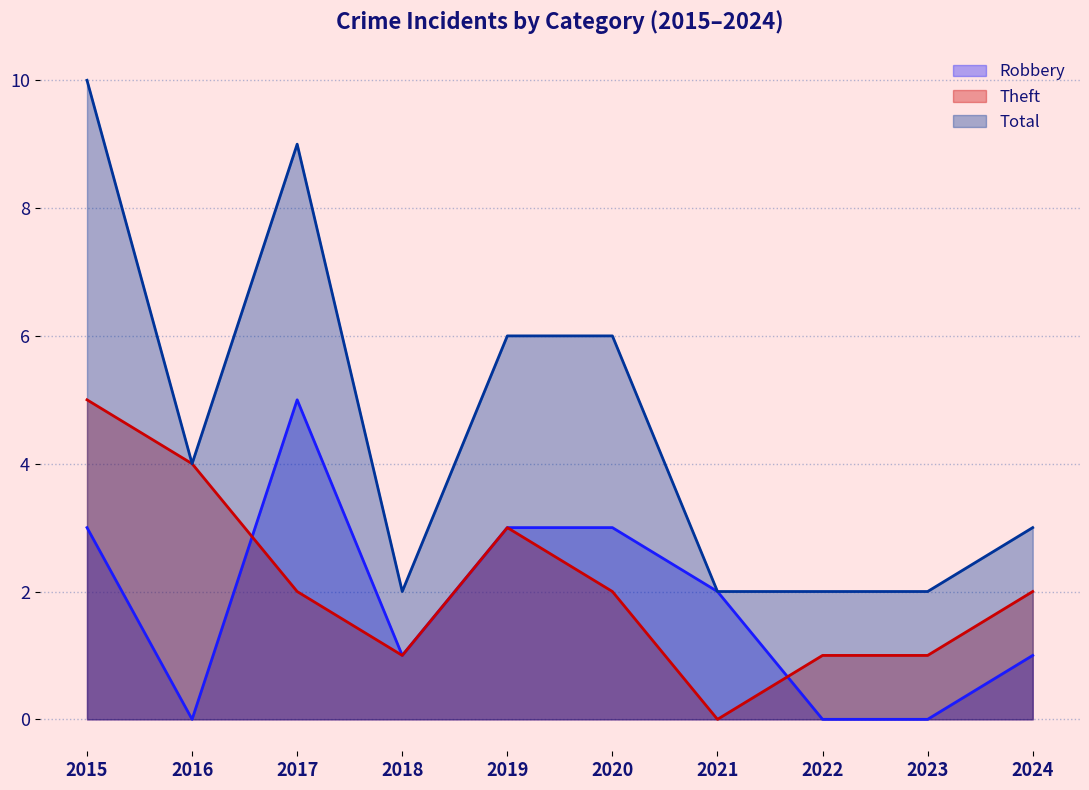

What is the spread (max minus min) of values at 2018?

1